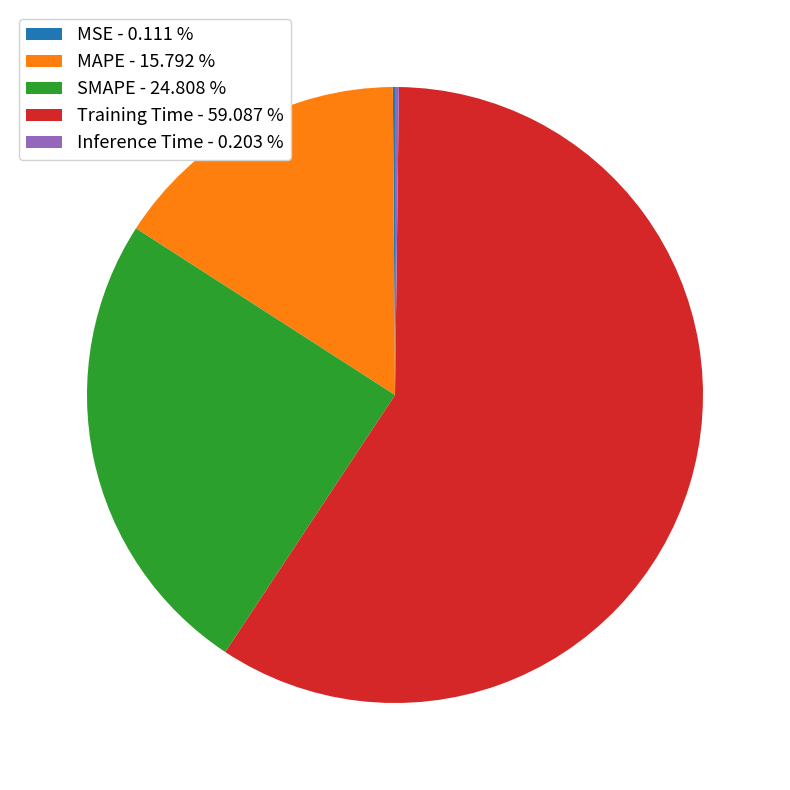

Between Training Time and MAPE, which is larger?

Training Time